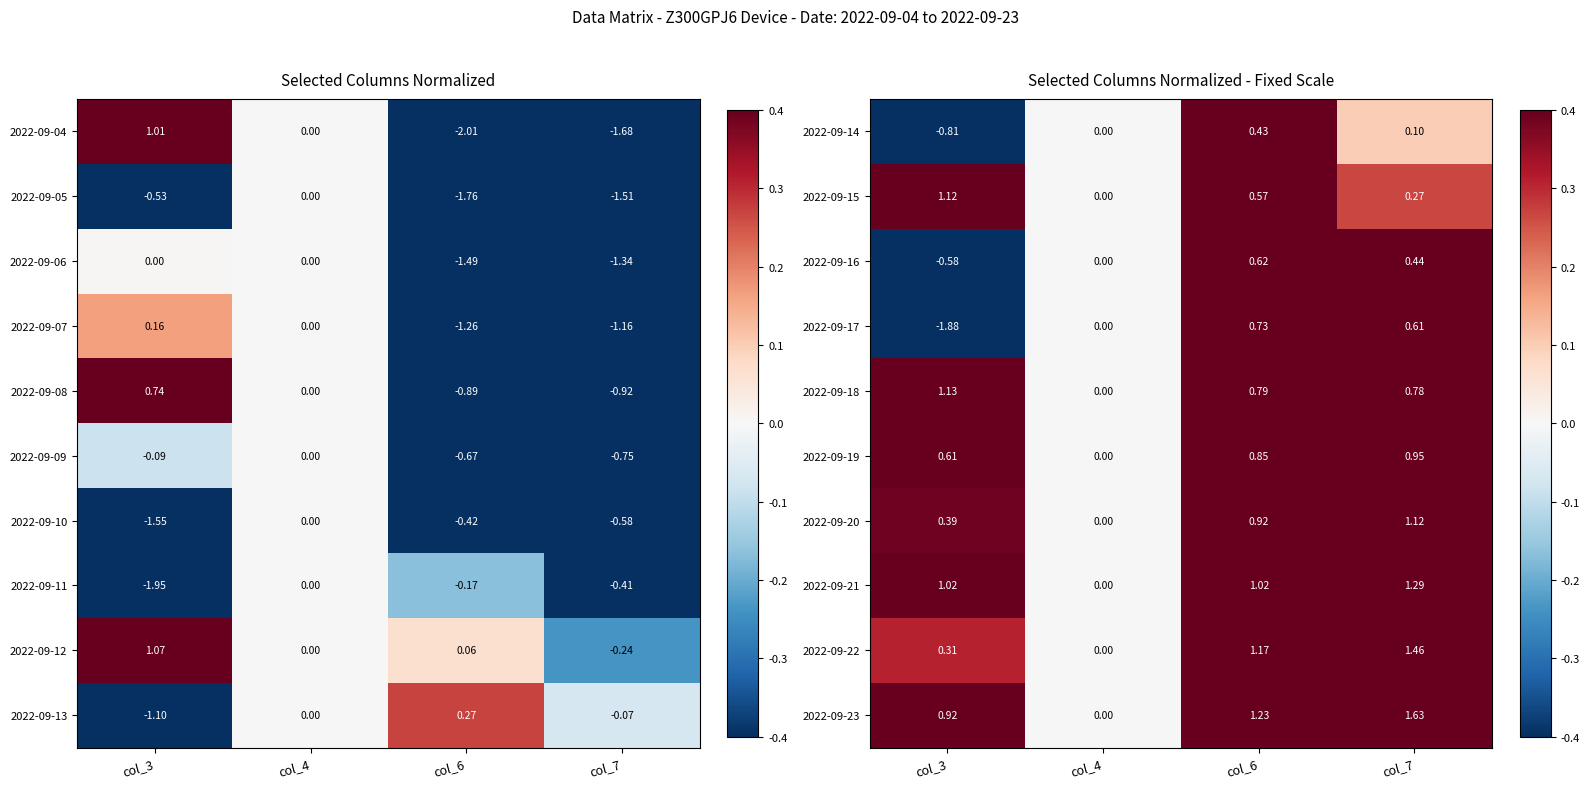

Rank the series at col_4 from highest to lowest value.

2022-09-14, 2022-09-15, 2022-09-16, 2022-09-17, 2022-09-18, 2022-09-19, 2022-09-20, 2022-09-21, 2022-09-22, 2022-09-23